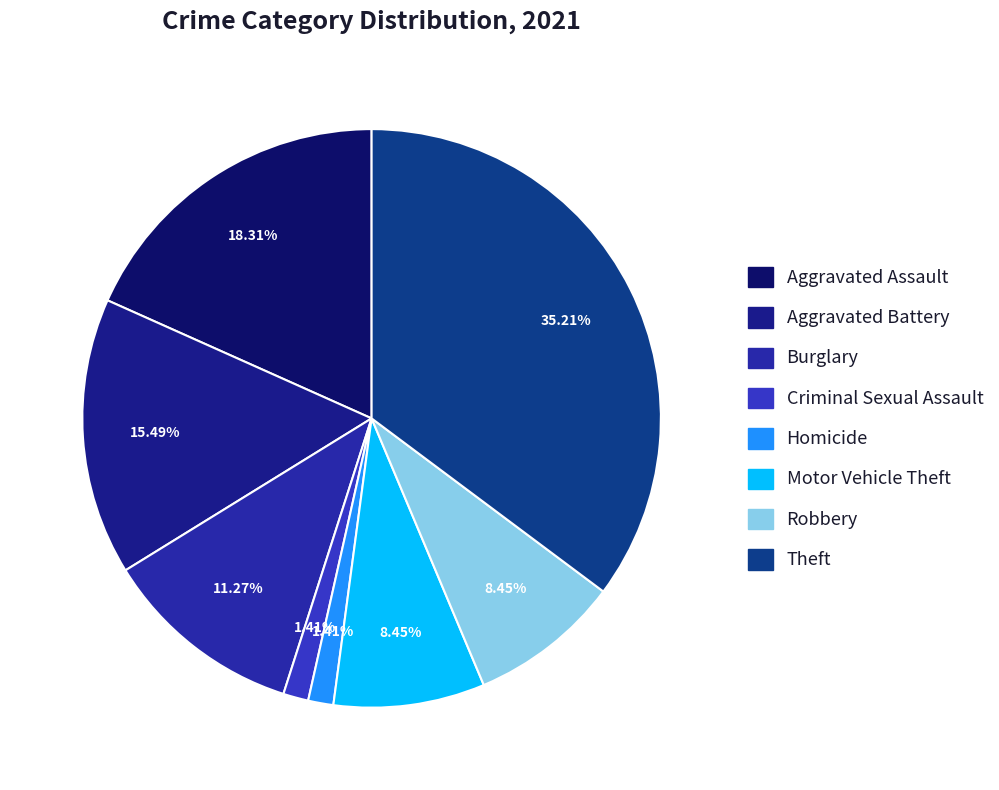

What percentage is NOT represented by Motor Vehicle Theft?

91.5%